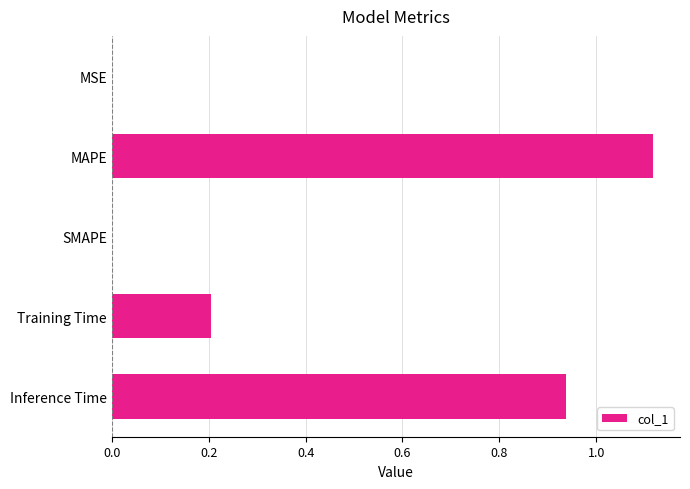

Which has a higher value, SMAPE or Inference Time?

Inference Time